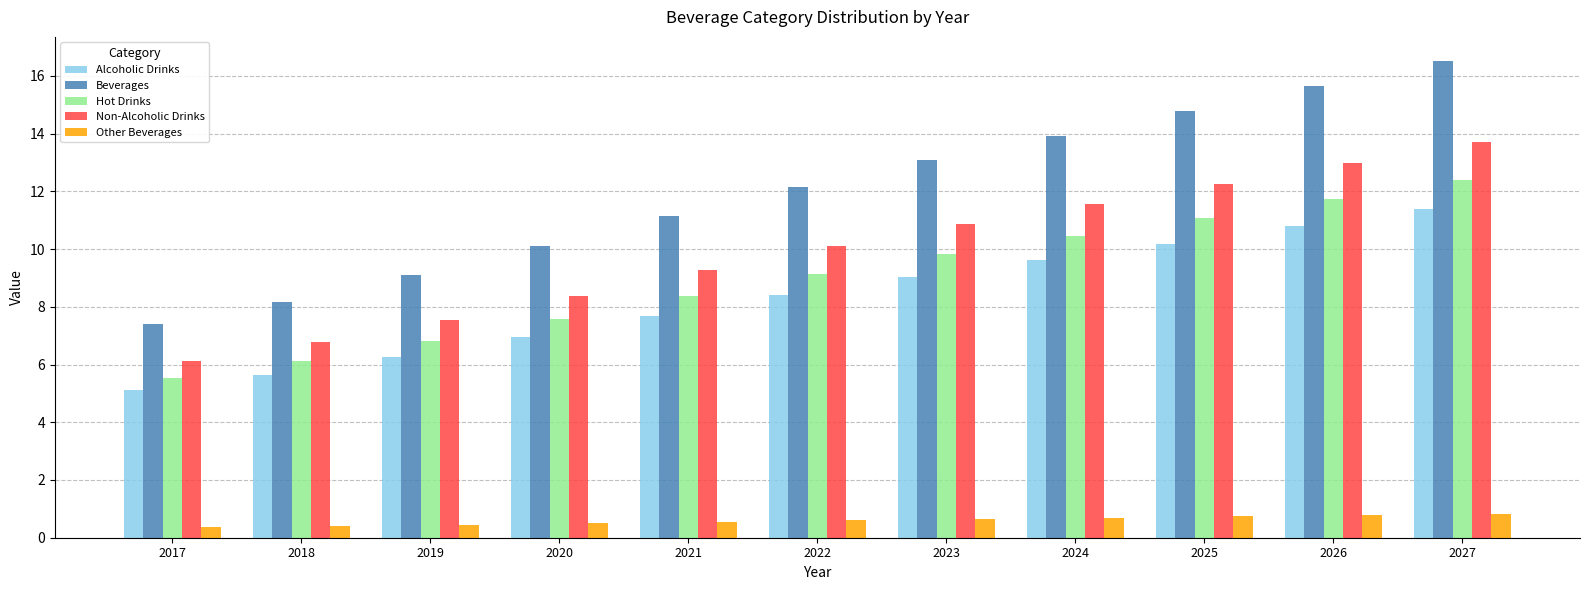

How many data points in Non-Alcoholic Drinks are less than 10?

5